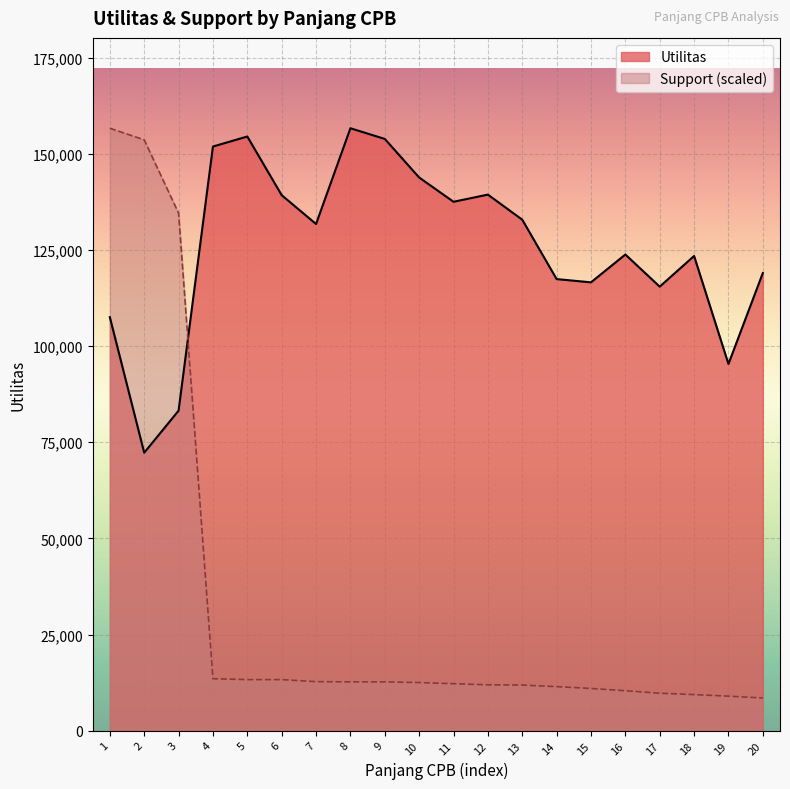

What is the greatest value displayed?

156621.0